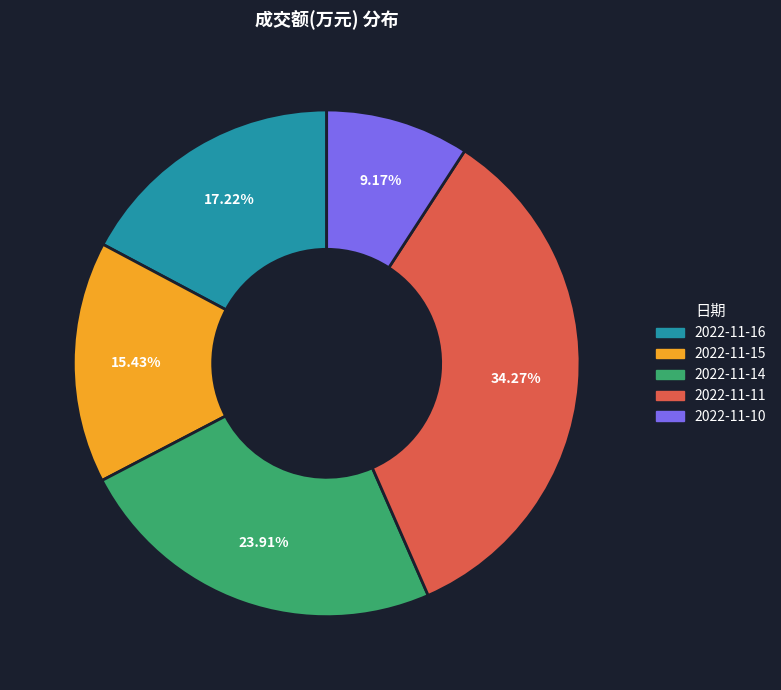

Does 2022-11-16 represent more than half of the total?

No